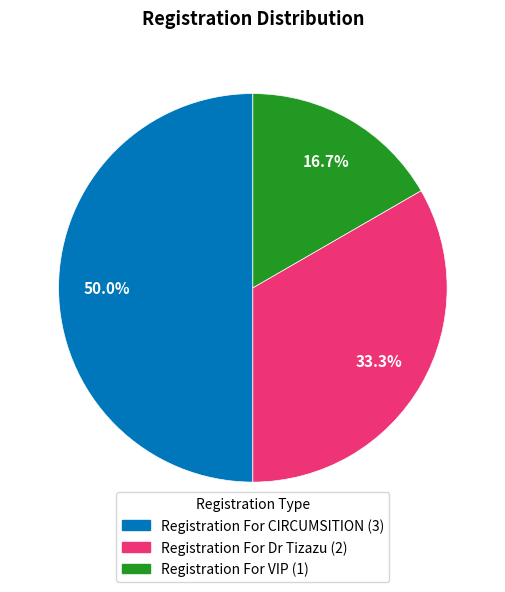

To the nearest percent, what is the combined percentage of Registration For VIP and Registration For Dr Tizazu?

50%